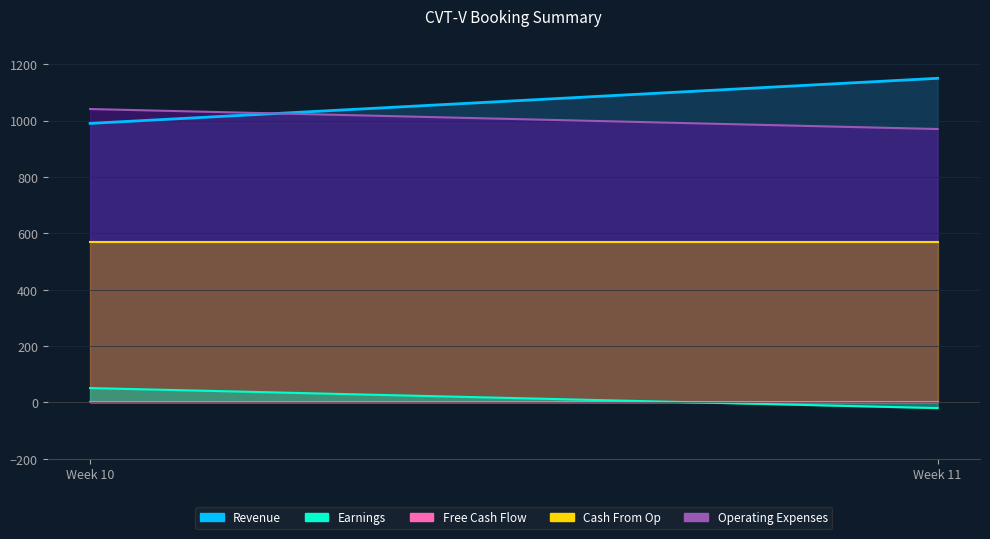

What is the total value across all series at Week 11?

2670